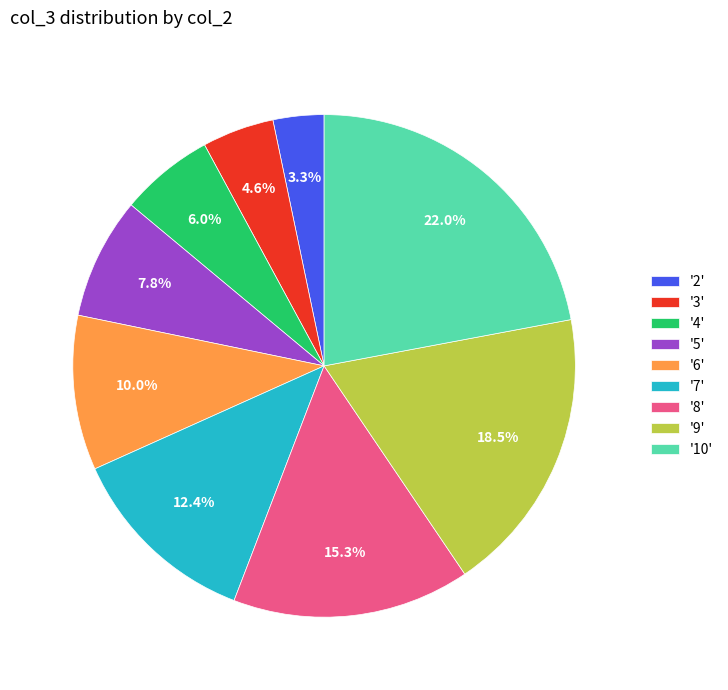

To the nearest percent, what is the average slice percentage?

11%